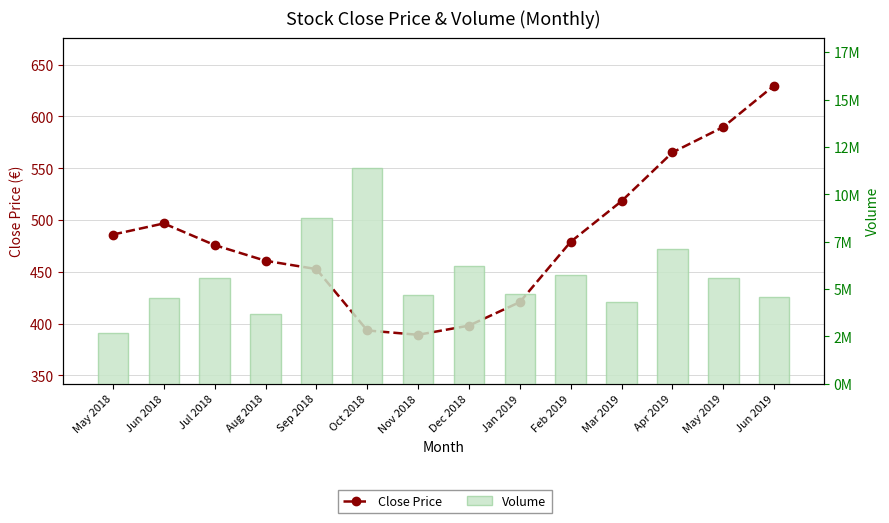

The Close Price series shows 195.3 at Nov 2018. True or false?

False